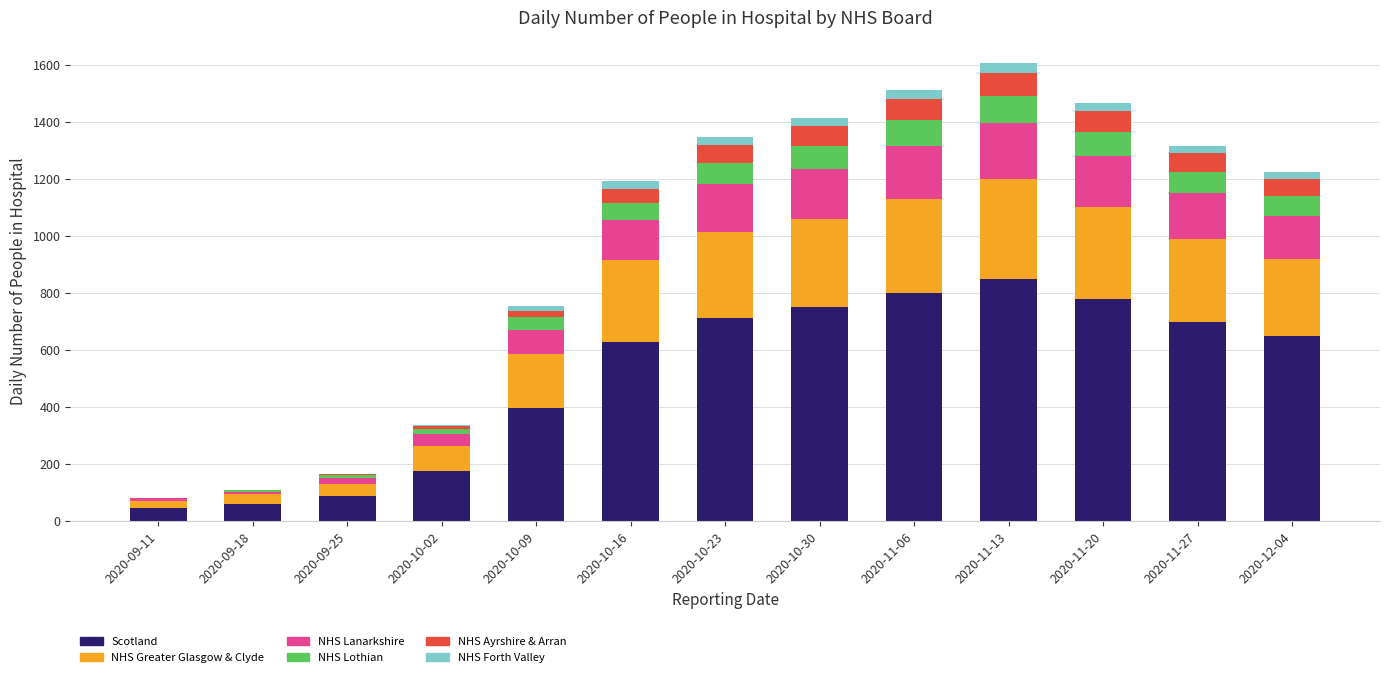

Count the number of data series in this chart.

6